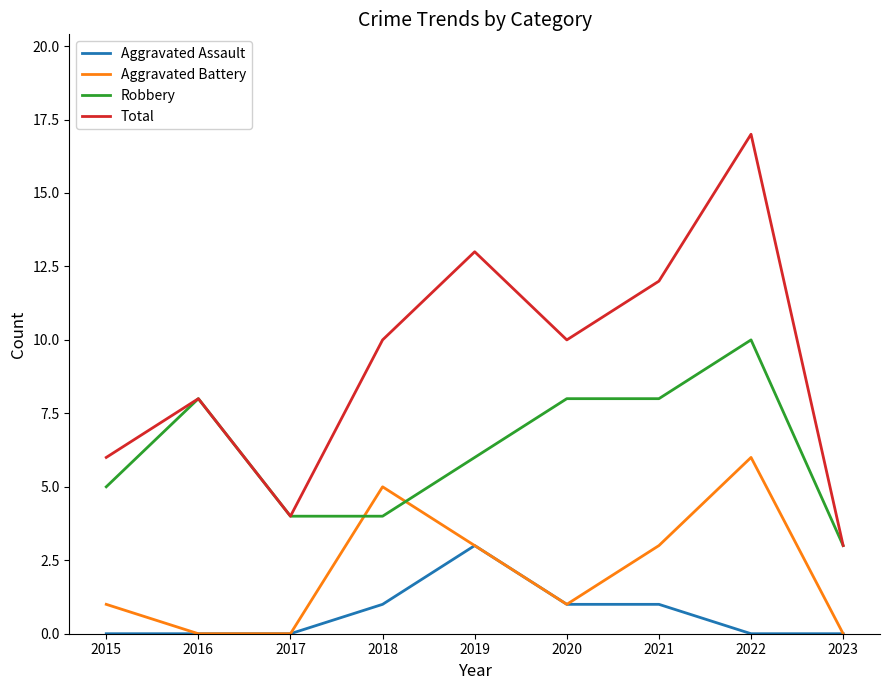

List the series in order of their peak value, lowest first.

Aggravated Assault, Aggravated Battery, Robbery, Total